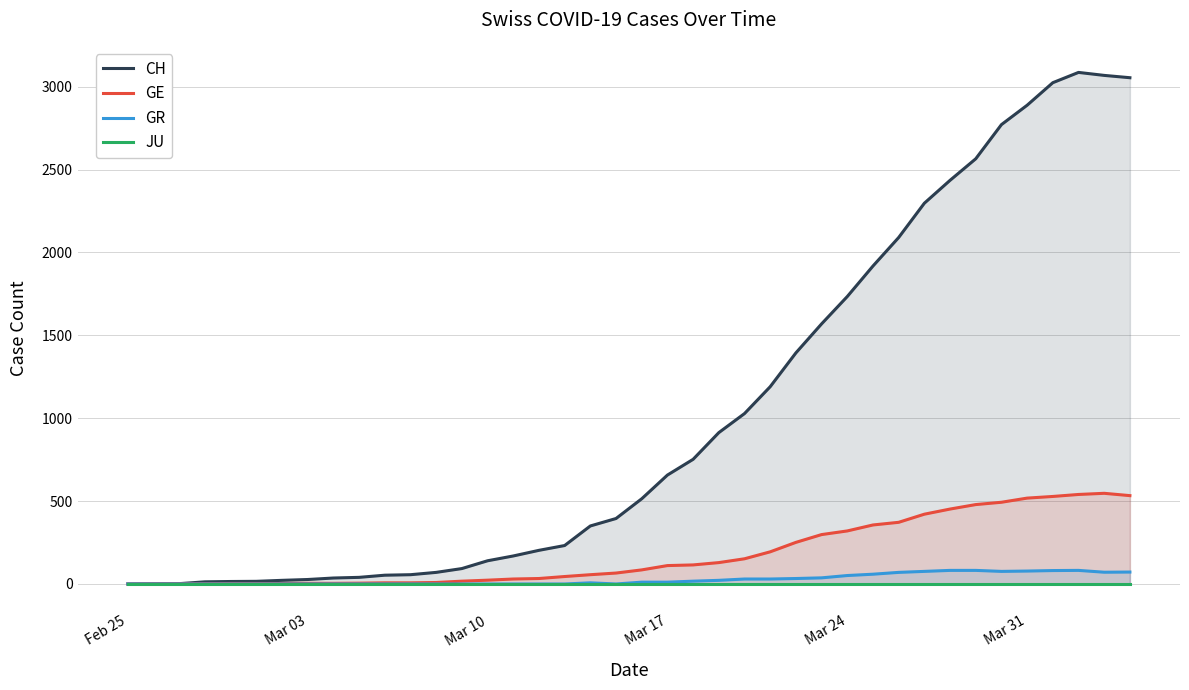

True or false: CH and GR cross at least once.

False